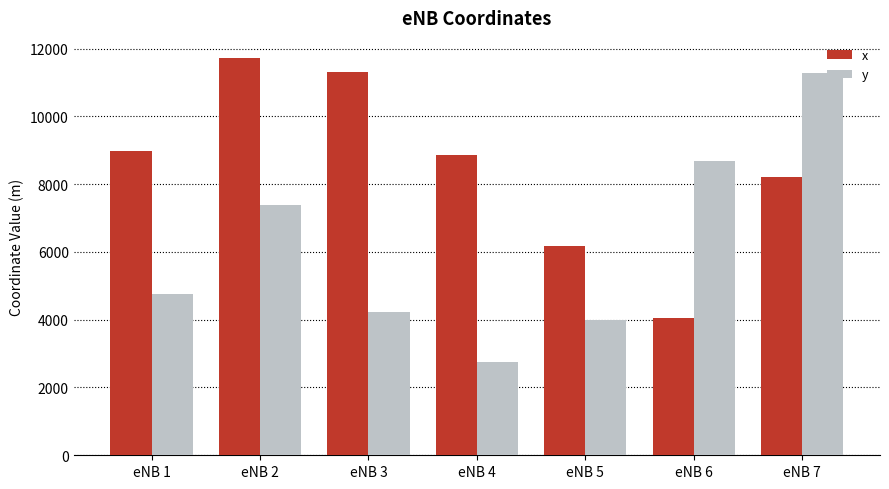

How many bars are there in each group?

2